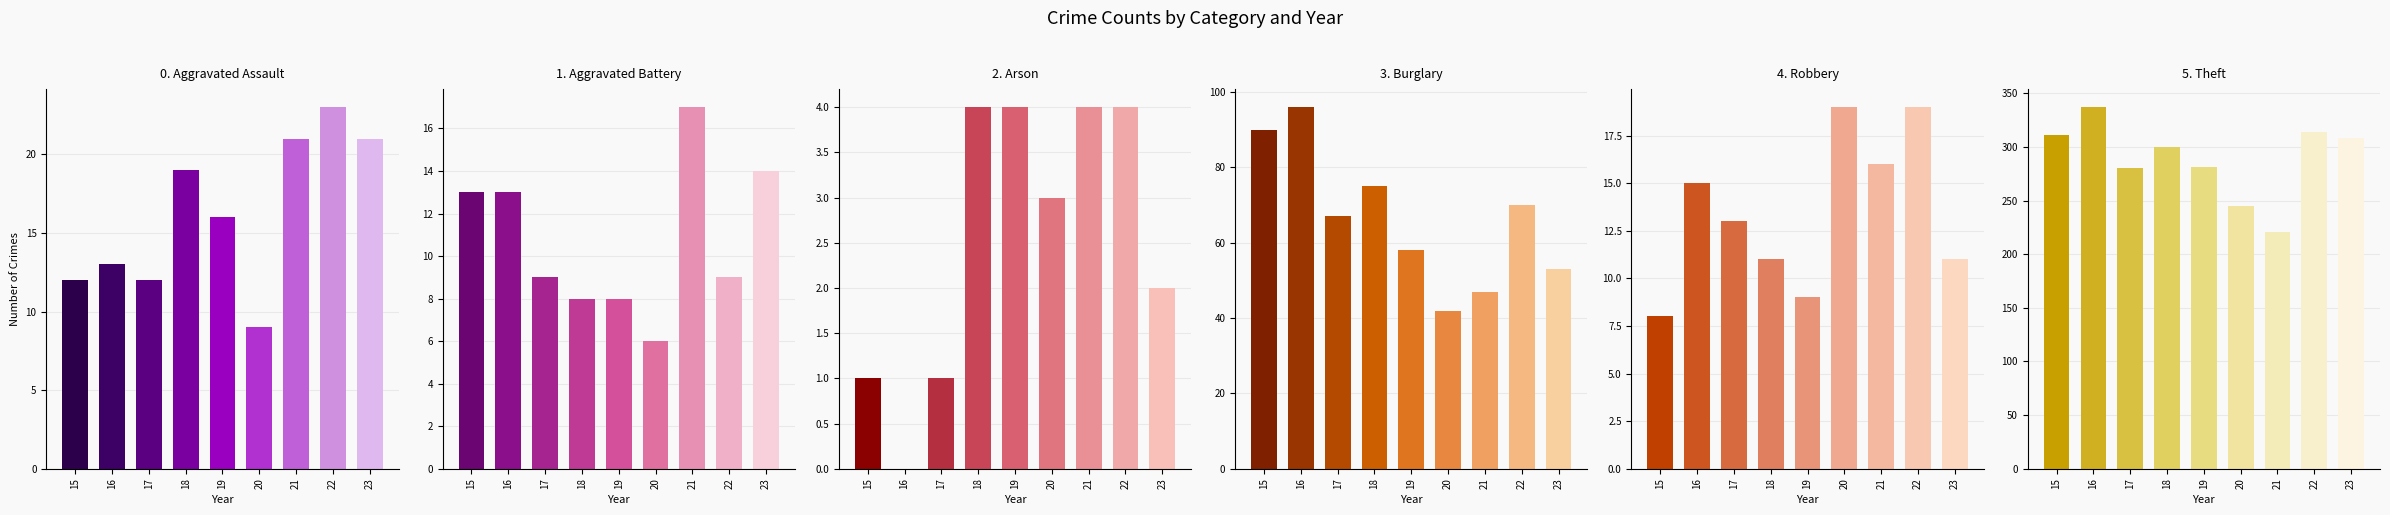

Is the value of Arson at 2023 greater than the value of Aggravated Assault at 2021?

No